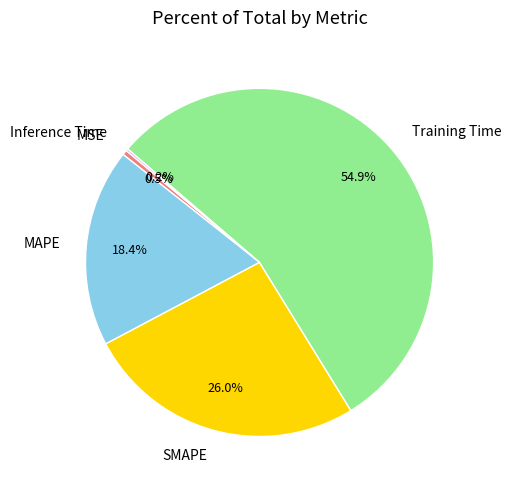

What is the majority slice?

Training Time